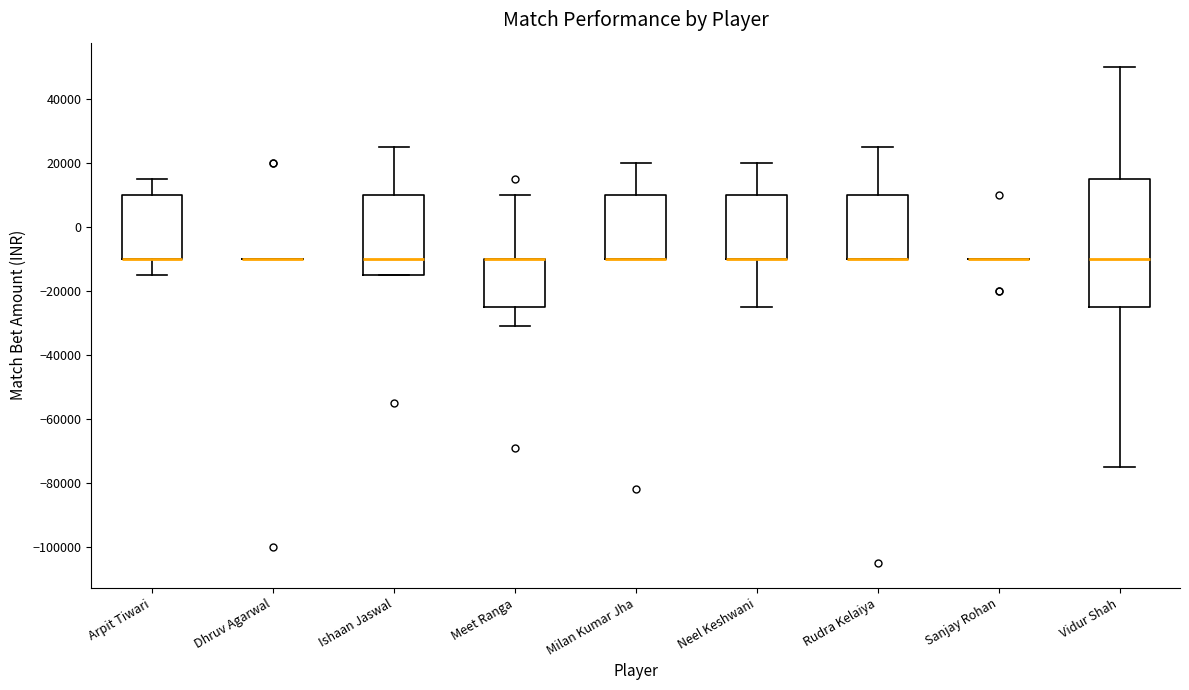

Comparing the boxes themselves (not the whiskers), which one is the tallest?

Vidur Shah